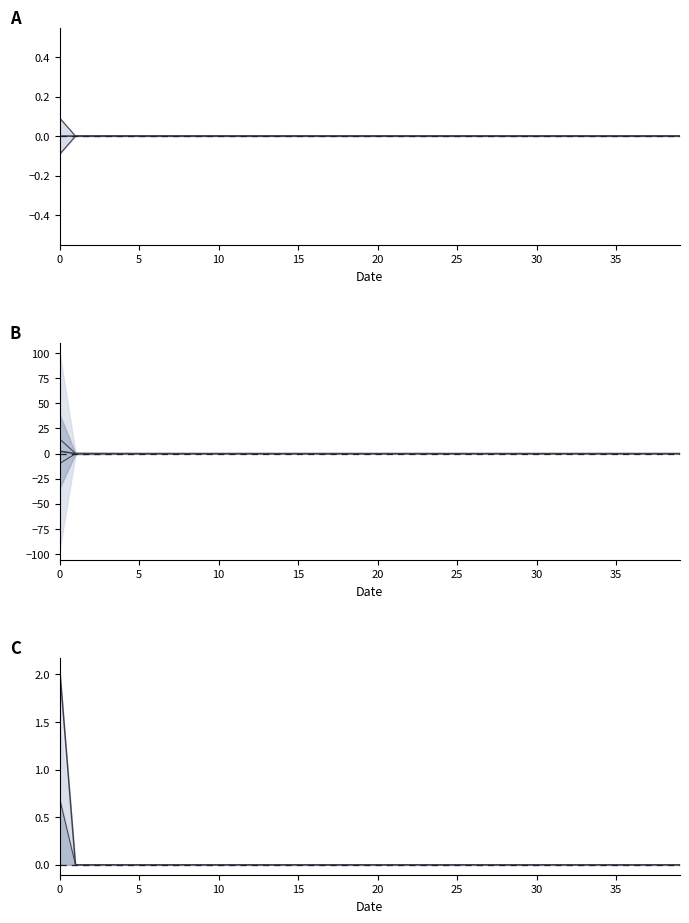

Count the LLD_1 values in the range 0 to 1.

40